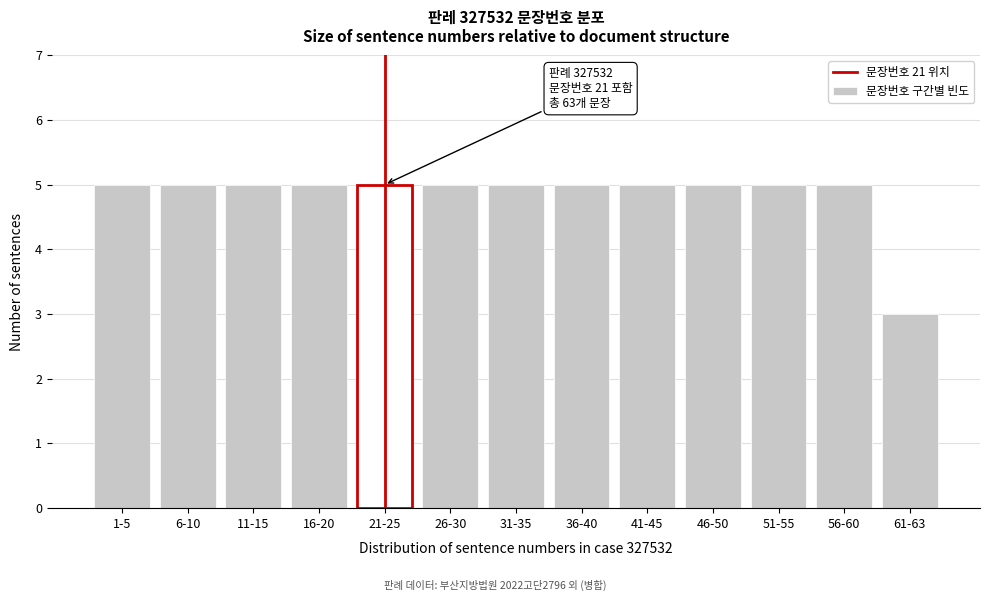

Reading right to left, transcribe all the data shown in this chart.

61-63=3	56-60=5	51-55=5	46-50=5	41-45=5	36-40=5	31-35=5	26-30=5	21-25=5	16-20=5	11-15=5	6-10=5	1-5=5